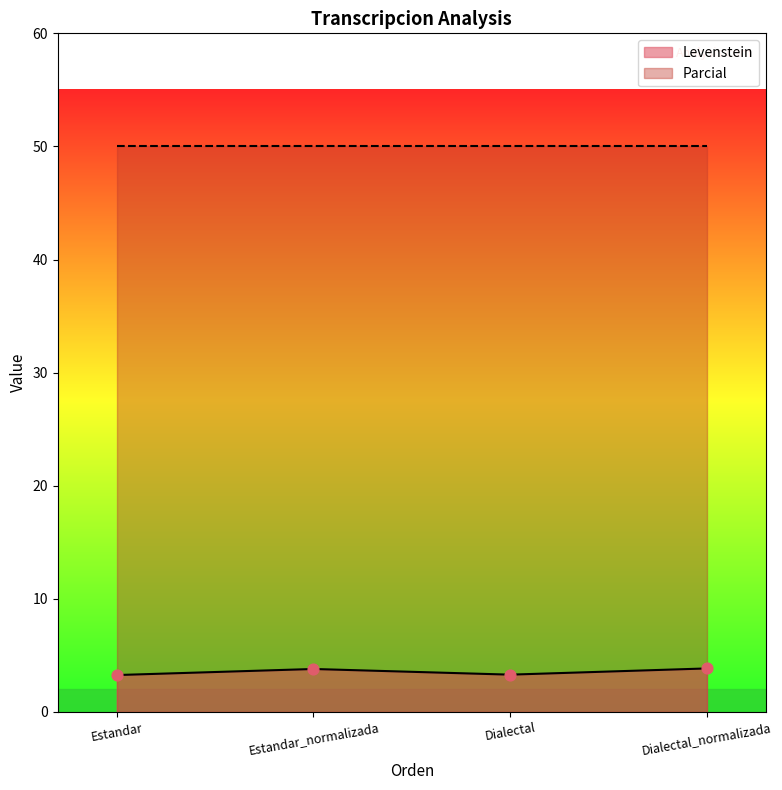

What is the change in value from Estandar to Dialectal_normalizada?

+0.6